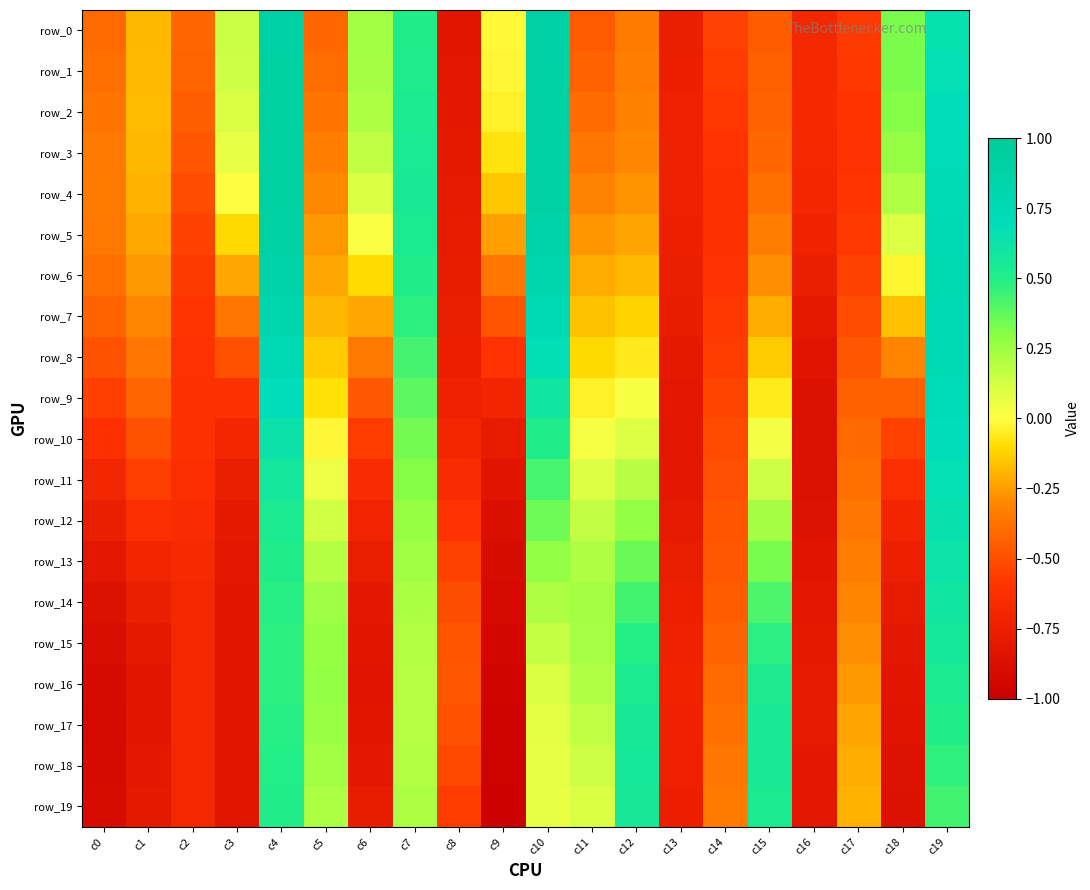

Read the row_14 value at c14.

-0.5